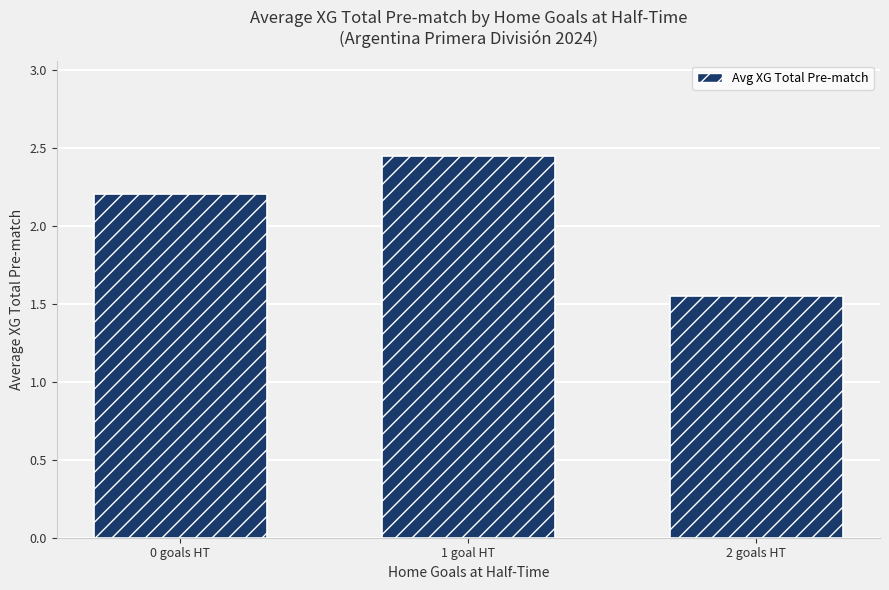

Is it true that the value at 1 goal HT is 3.3?

False